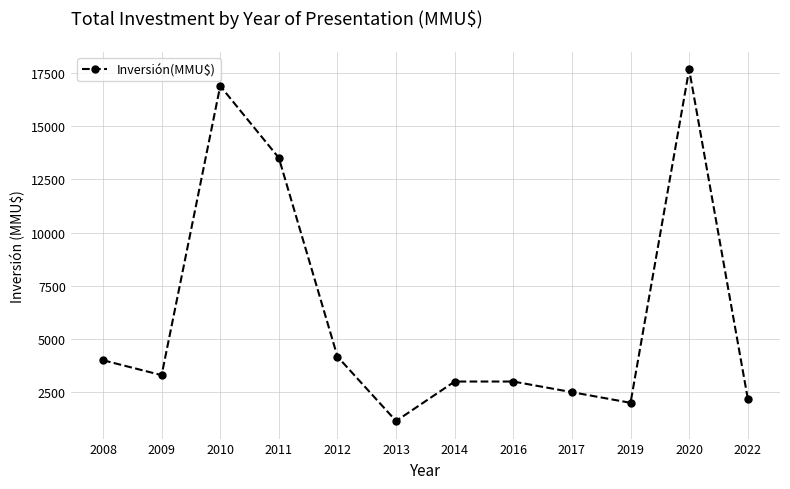

What is the value of the 12th point from the left?

2200